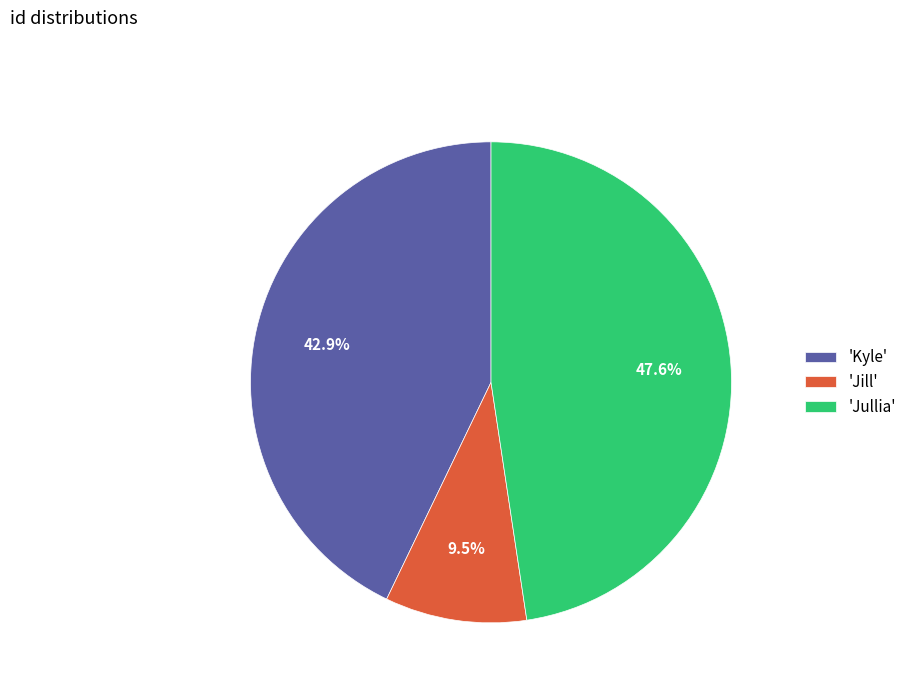

Between 'Jill' and 'Jullia', which is larger?

'Jullia'